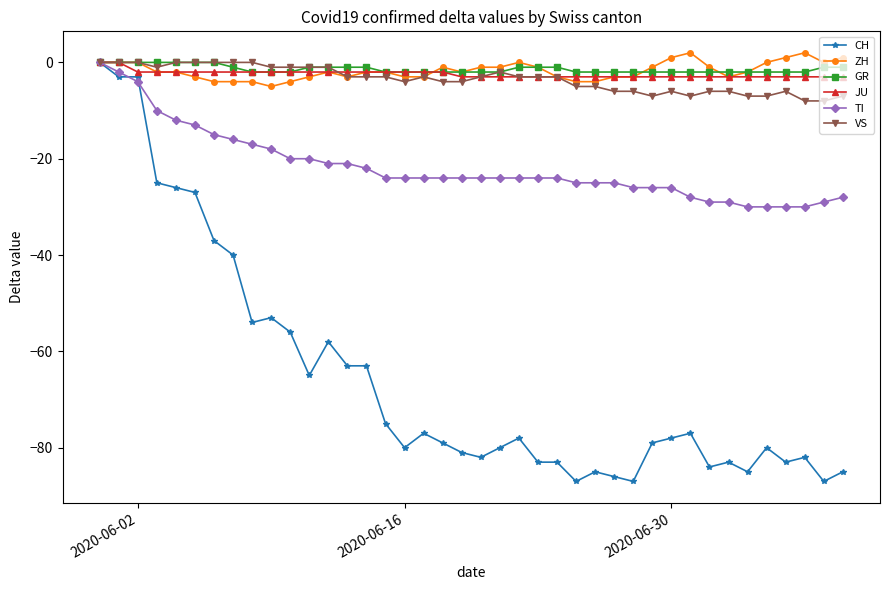

Which series has the widest spread of values?

CH